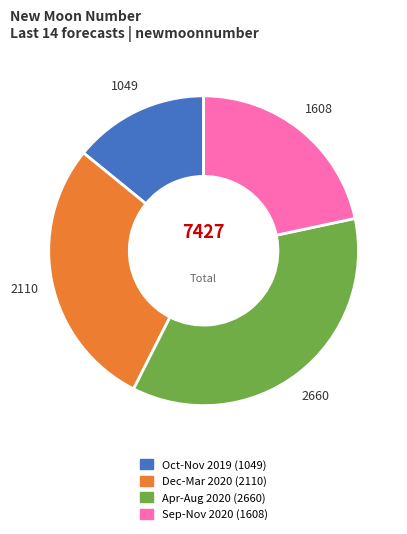

Does any single category account for the majority?

No